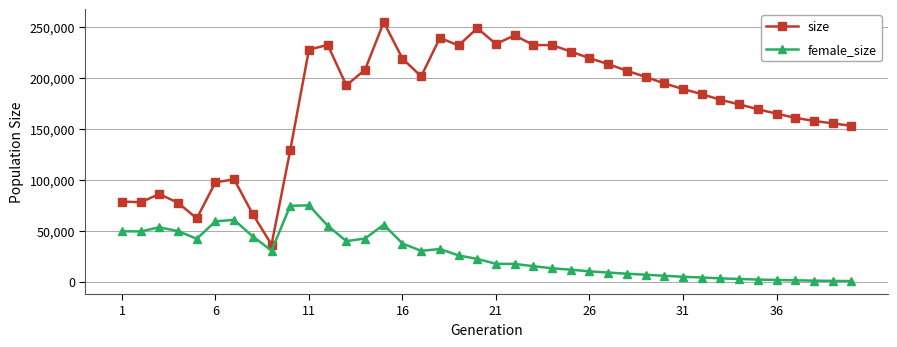

True or false: female_size and size intersect in this chart.

False